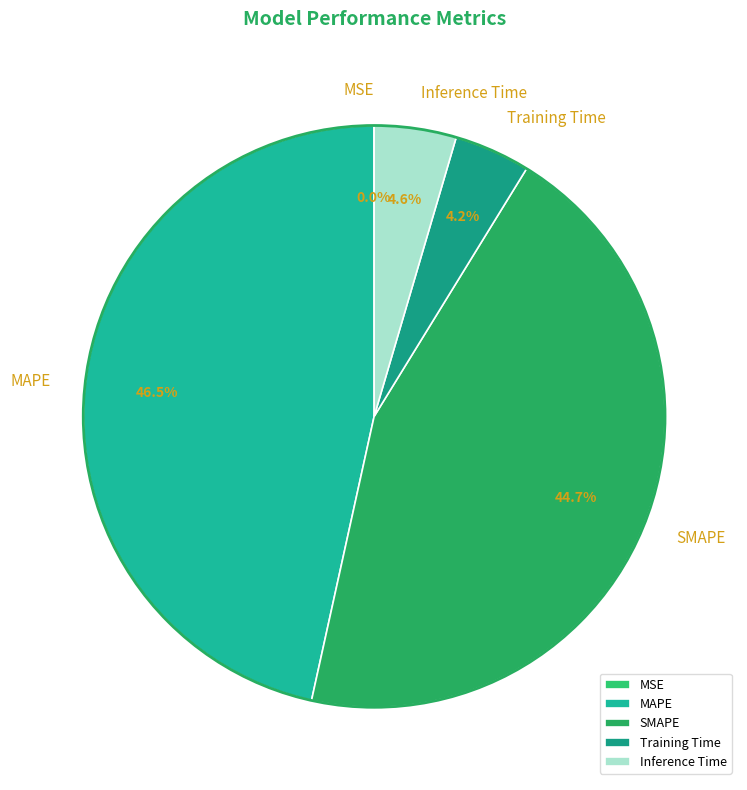

The Training Time slice represents 4% of the pie. True or false?

True